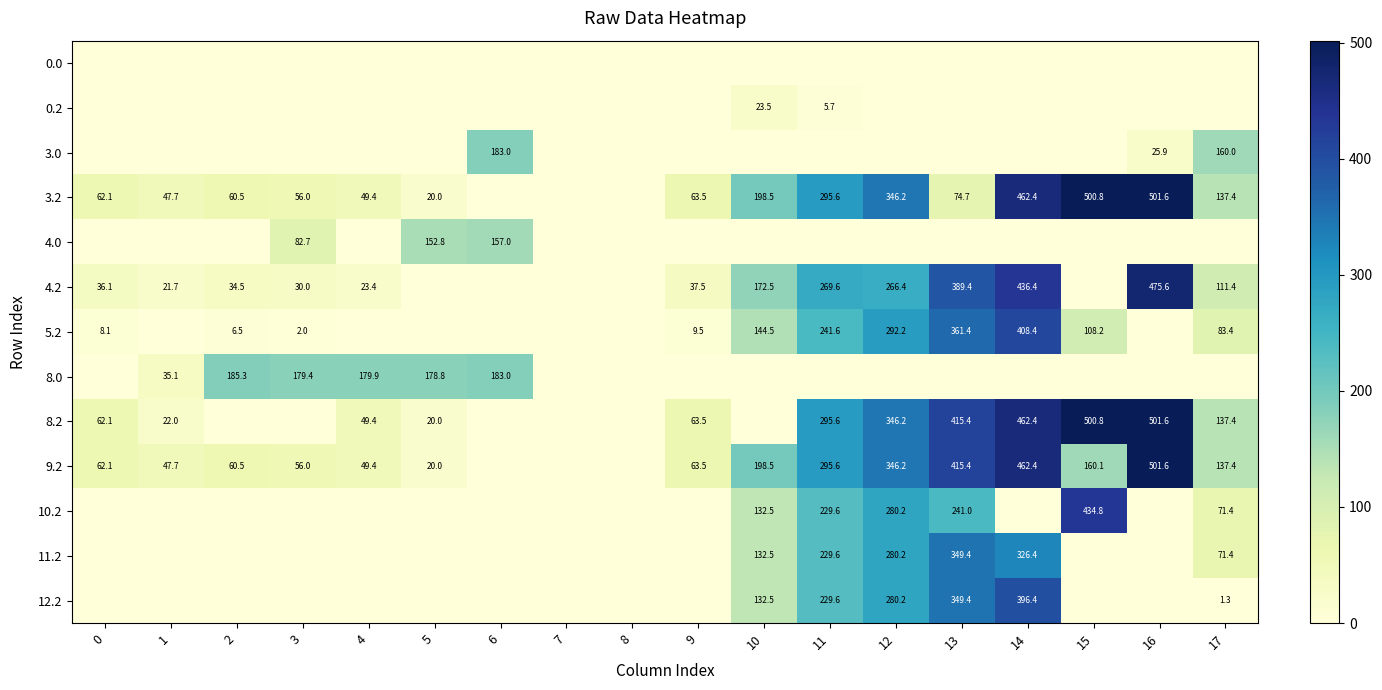

What is the difference between the maximum and minimum values in the row_5 series?

475.6